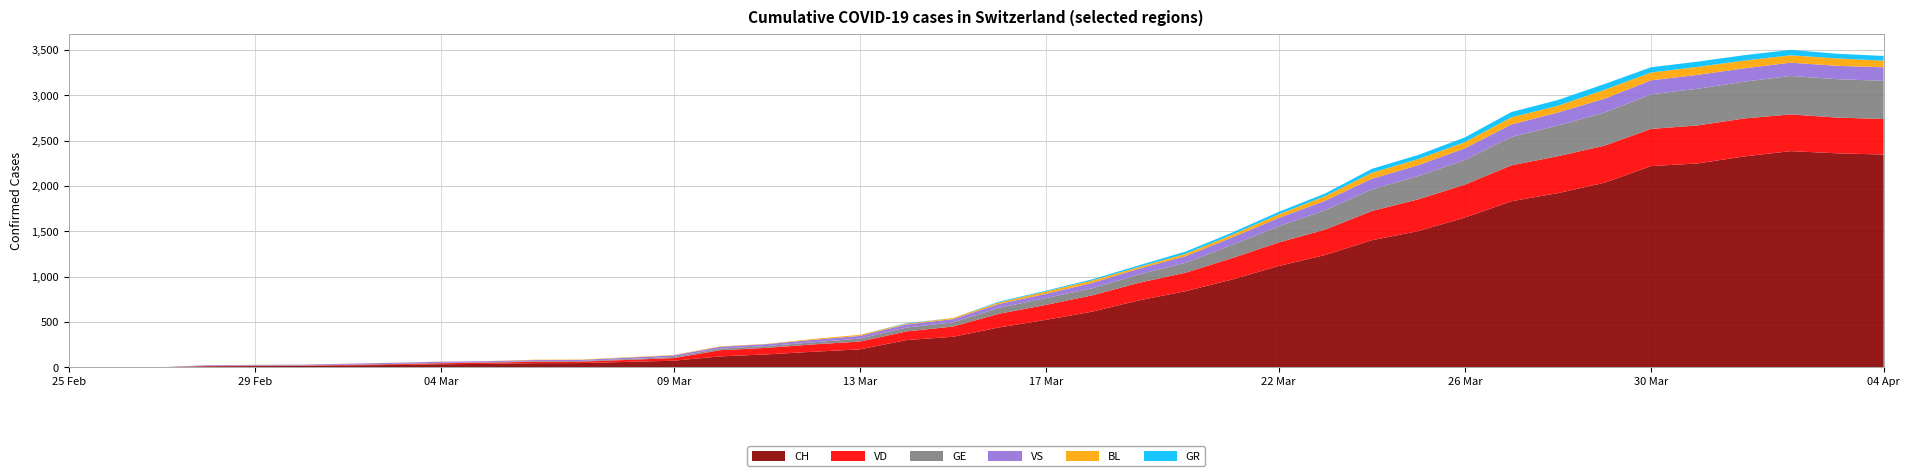

Reading left to right, transcribe all the data shown in this chart.

CH: 0	1	2	13	15	16	22	27	35	39	47	48	61	74	122	144	173	199	302	338	442	525	616	740	841	970	1119	1240	1403	1504	1653	1833	1923	2037	2221	2250	2327	2386	2362	2348
VD: 0	0	0	4	4	4	6	8	11	14	15	16	22	29	68	72	81	86	95	113	151	165	180	194	204	236	259	281	322	350	363	396	407	409	410	419	419	405	394	392
GE: 0	1	1	2	3	3	3	4	4	5	7	7	9	13	18	20	23	33	43	46	66	75	78	92	109	145	179	214	238	258	272	313	339	365	382	405	406	424	424	421
VS: 0	0	0	6	6	7	10	12	13	11	12	12	16	17	20	21	28	30	34	36	42	47	59	64	73	83	92	104	118	119	129	138	143	153	154	153	147	147	147	150
BL: 0	0	0	0	1	1	1	1	1	1	4	4	4	4	5	3	9	12	8	12	17	26	27	19	27	30	40	51	66	68	68	79	75	99	86	88	86	81	82	73
GR: 0	0	0	0	0	0	0	0	0	0	0	0	0	0	0	0	0	0	6	0	9	9	13	18	24	24	27	29	43	45	52	58	63	63	58	58	59	60	51	52